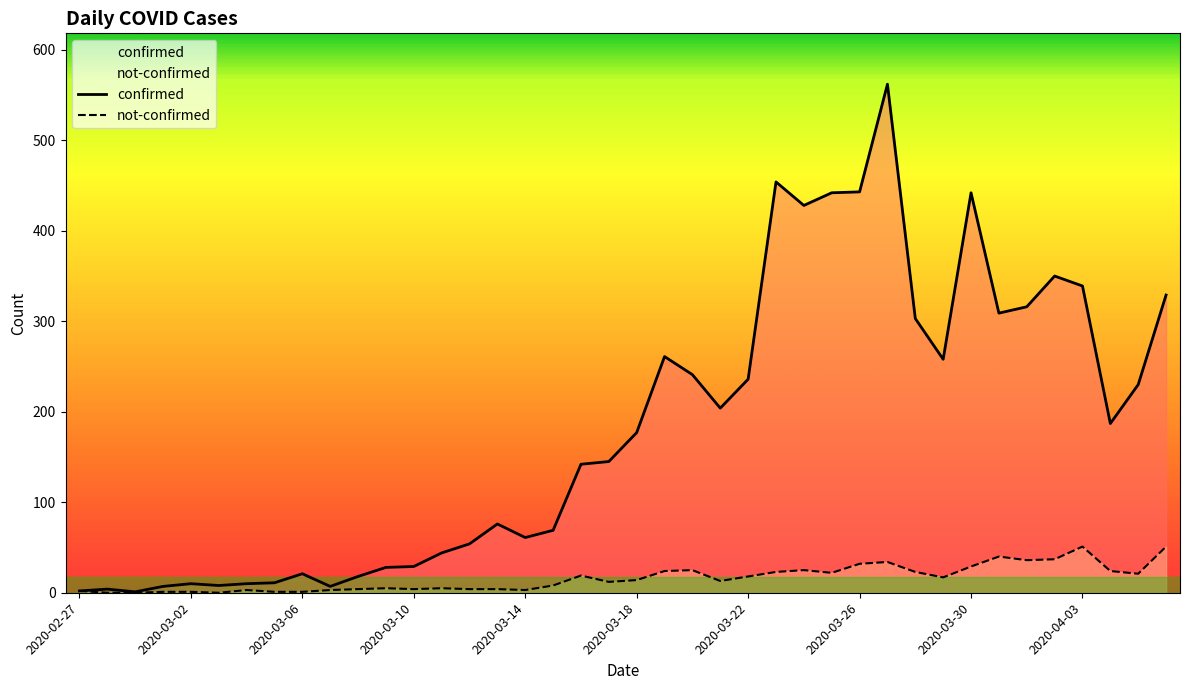

What is the value of the not-confirmed point at the 17th from the left?

3